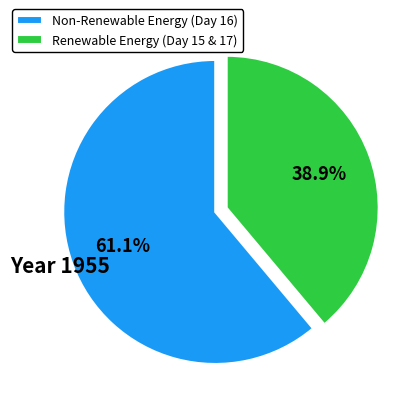

Is there any slice that represents more than half of the pie?

Yes